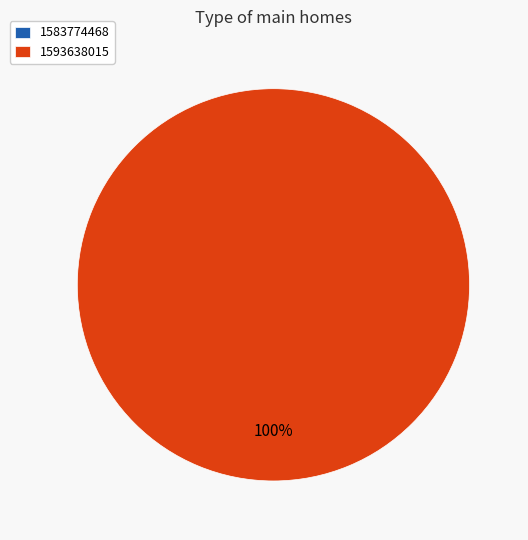

Which category has the biggest portion of the pie?

1593638015